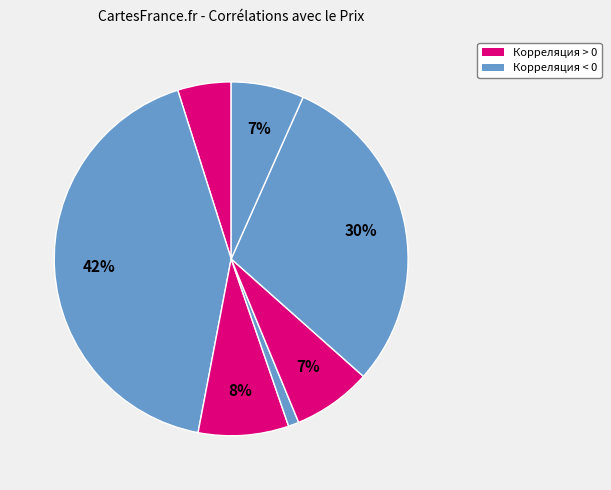

How many slices are in this pie chart?

7